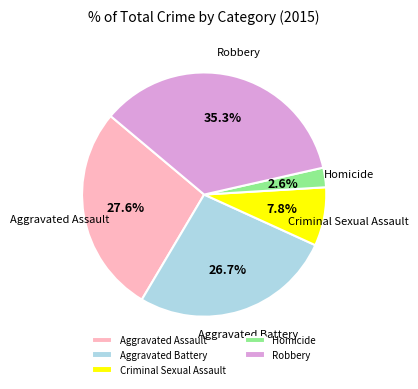

What percentage is the Aggravated Assault slice, to the nearest percent?

28%